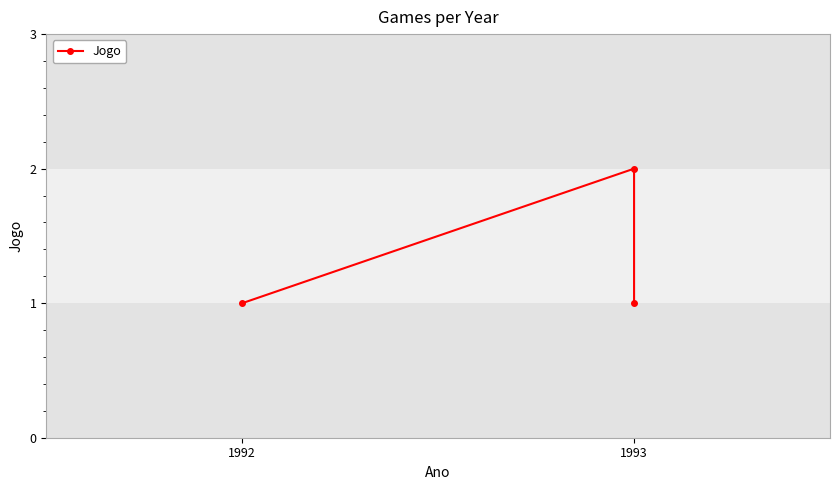

What is the maximum value shown in the chart?

2